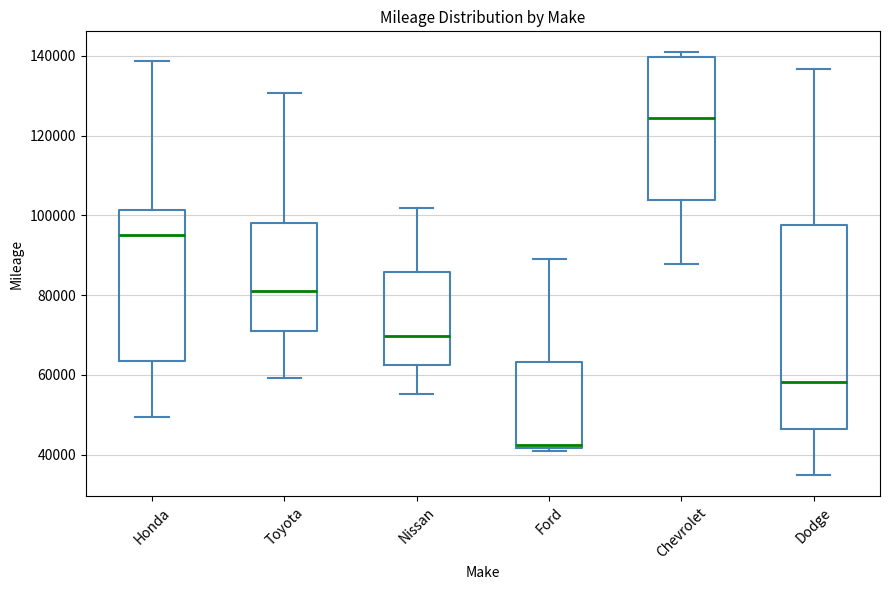

Which box's median line is the lowest?

Ford